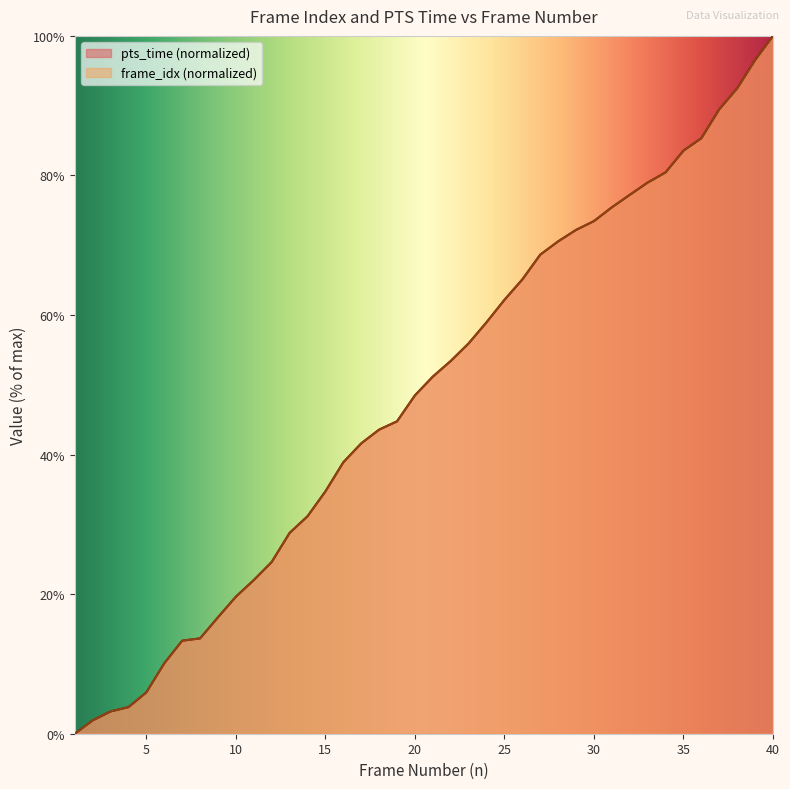

At which label does pts_time (normalized) reach its peak?

40